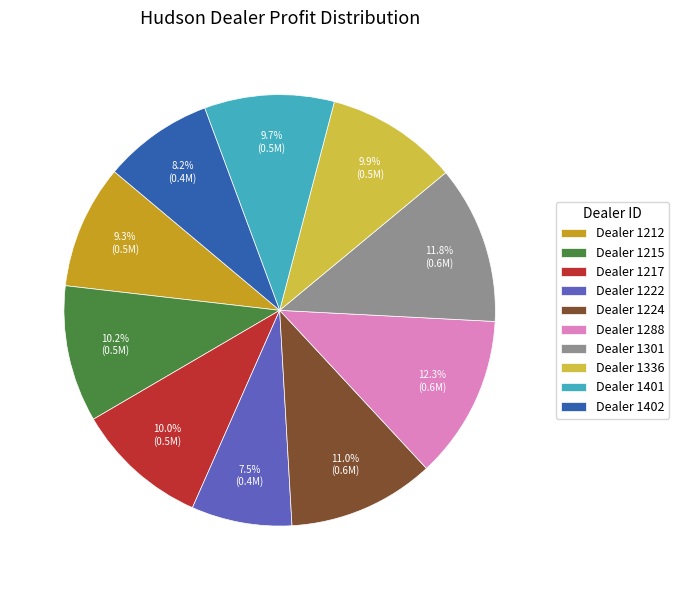

What portion of the pie excludes Dealer 1215?

89.8%